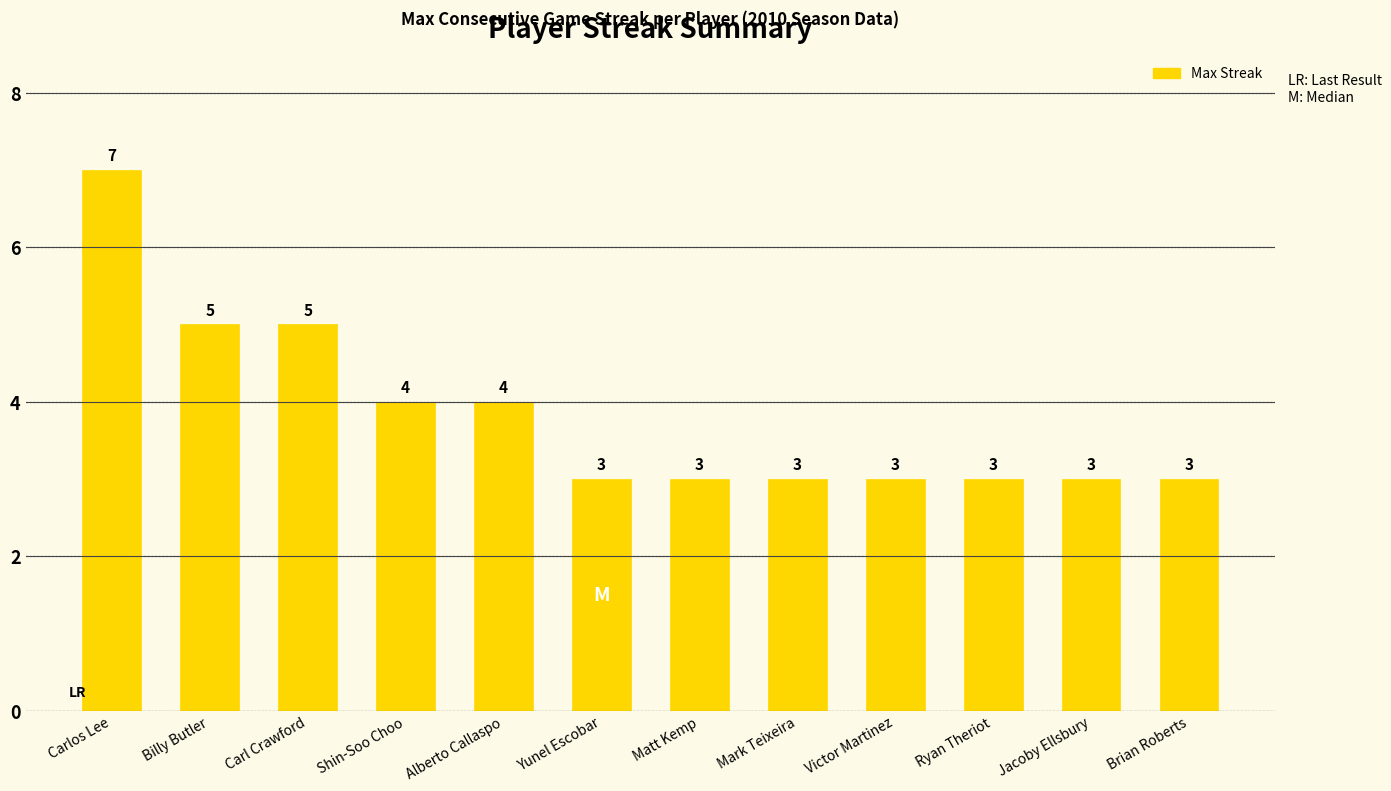

What is the minimum value shown in the chart?

3